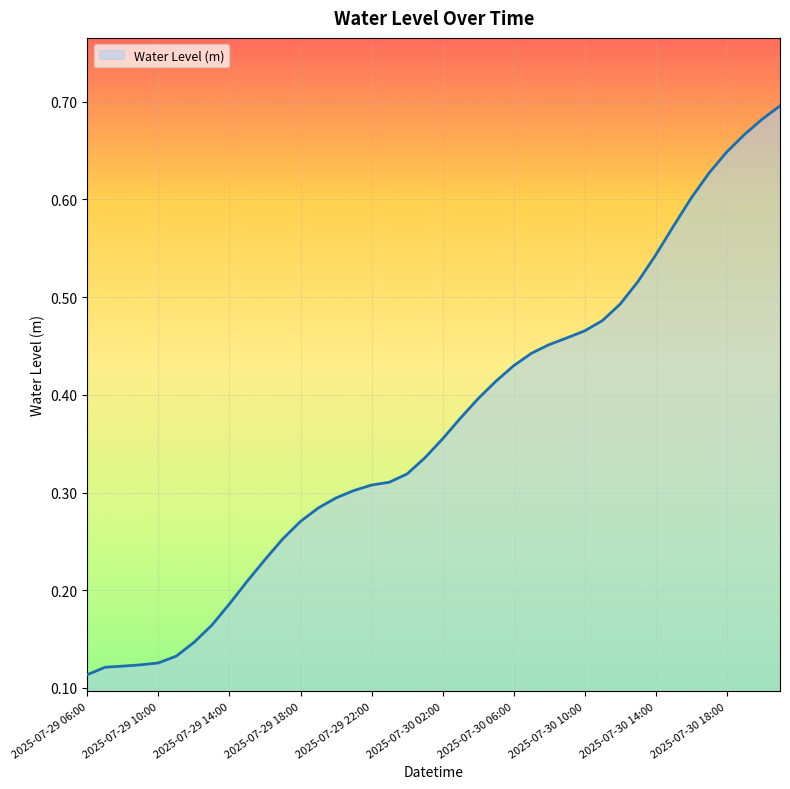

At which label is the value closest to 0?

2025-07-29 06:00